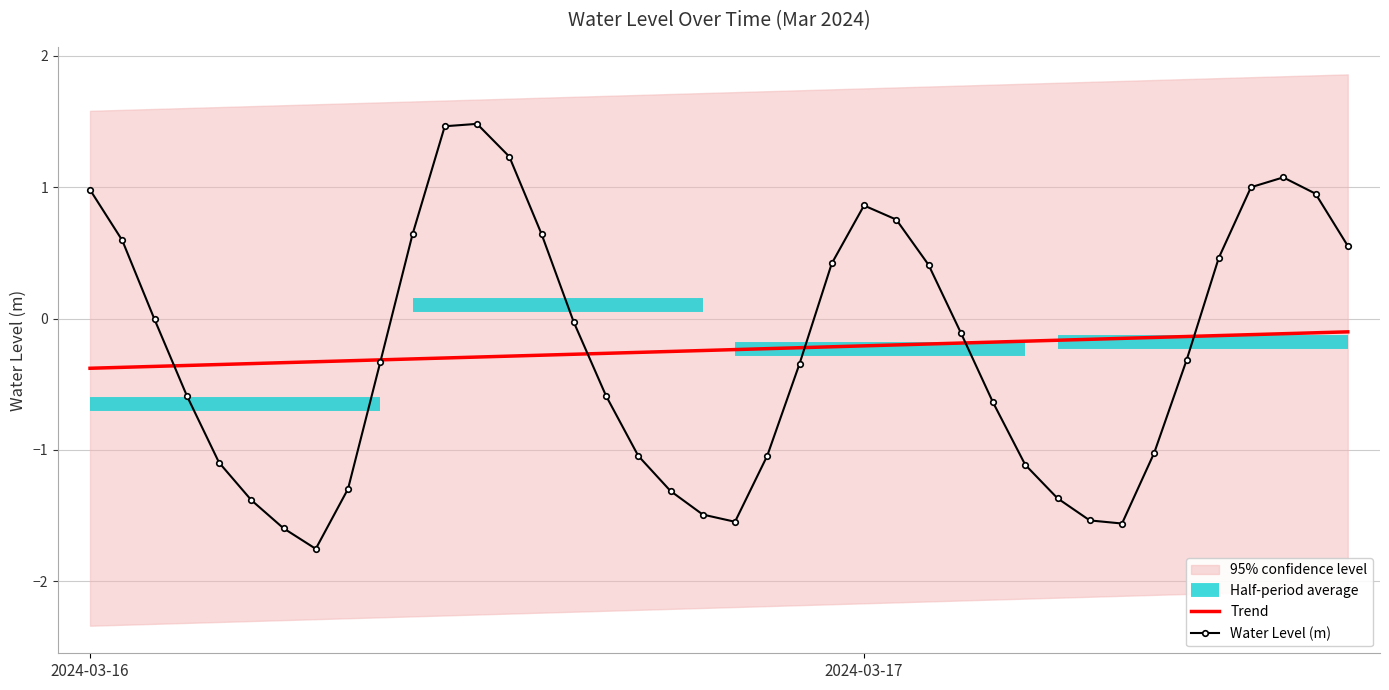

What is the average value?

-0.2